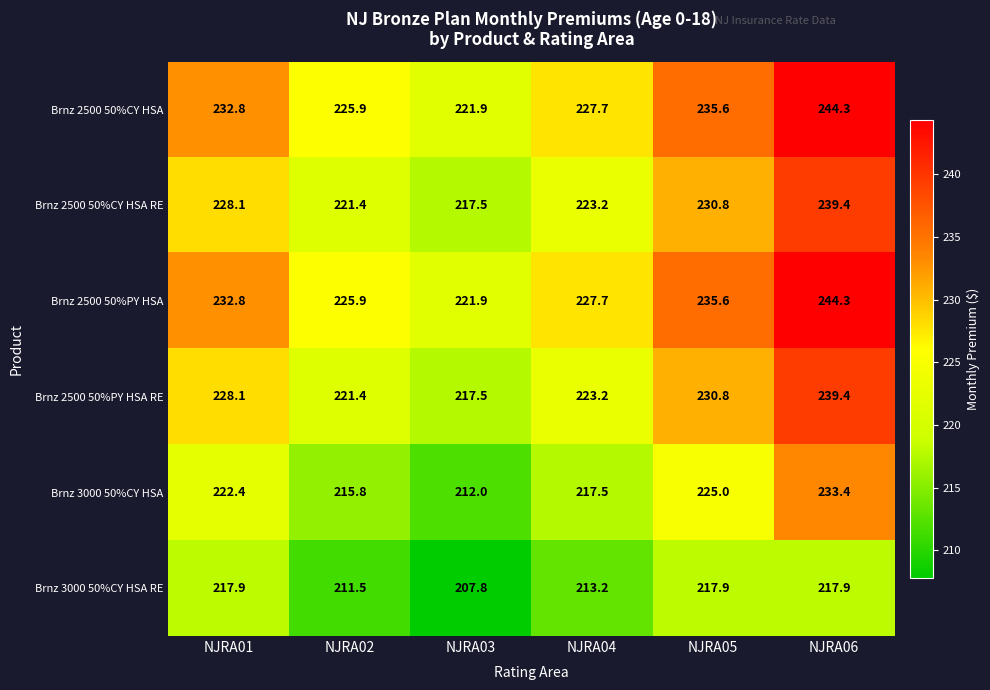

Read the Brnz 2500 50%CY HSA value at NJRA01.

232.8